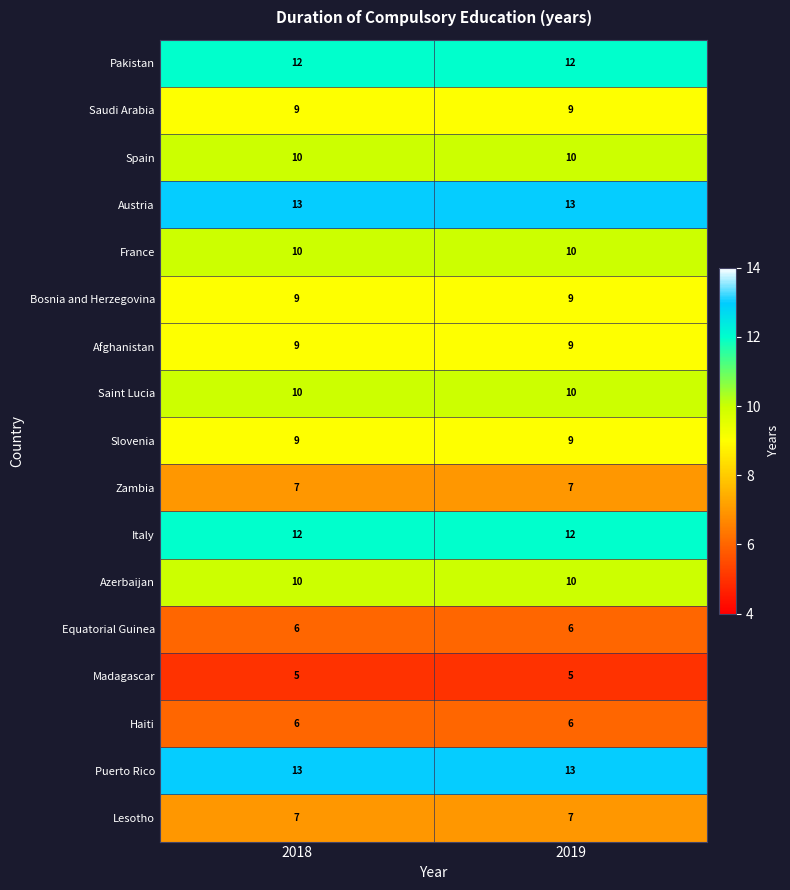

What is the average value of the Haiti series?

6